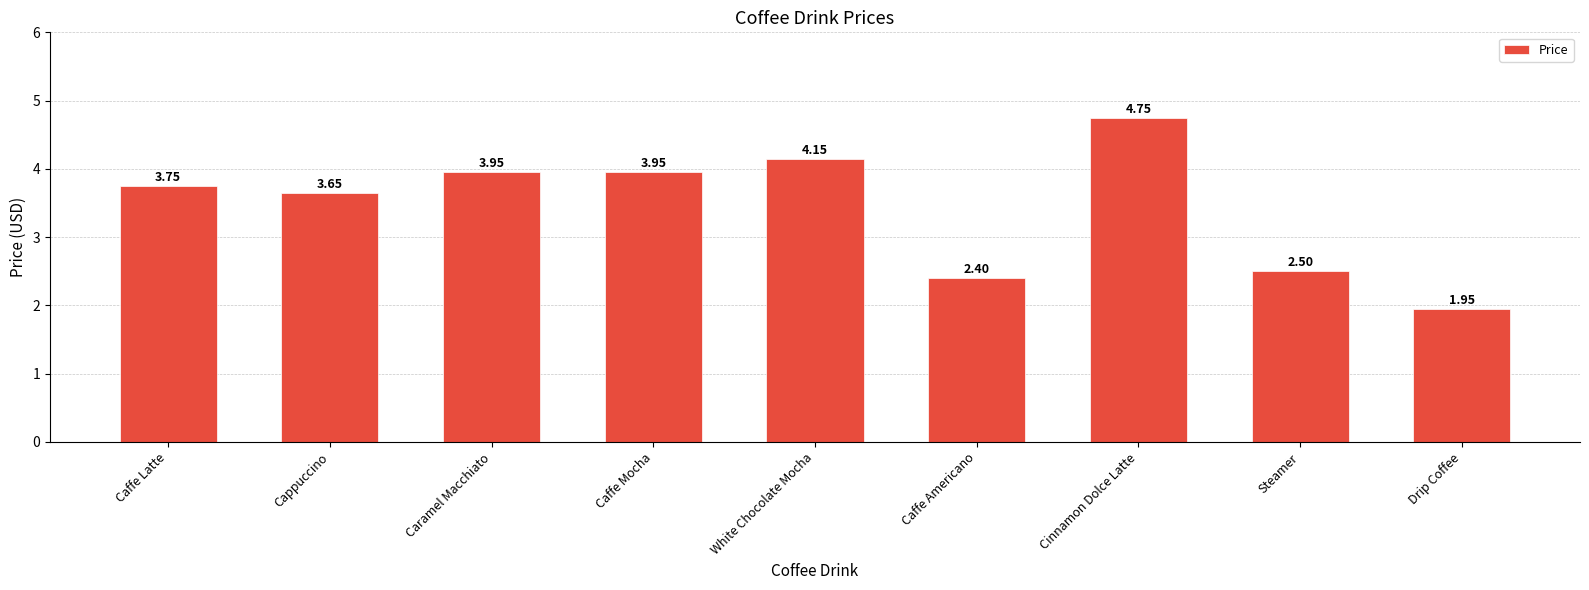

What is the sum of all values?

31.1